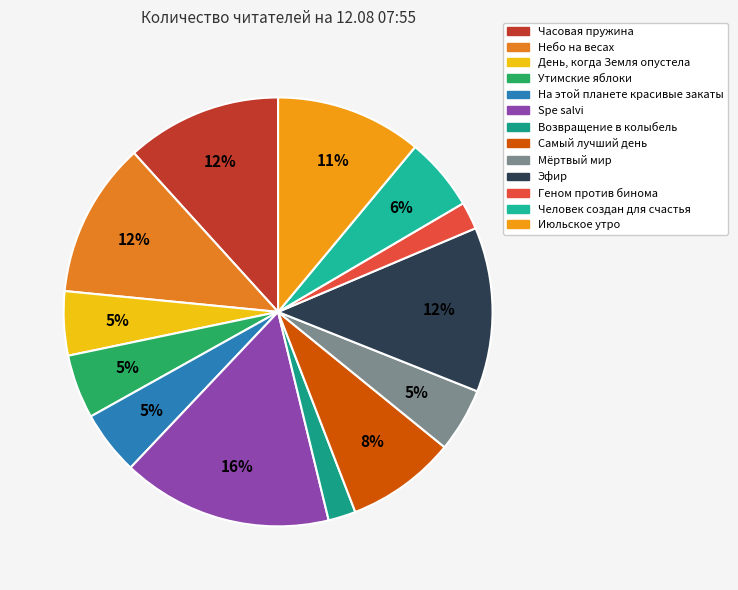

Count the number of slices in the pie.

13